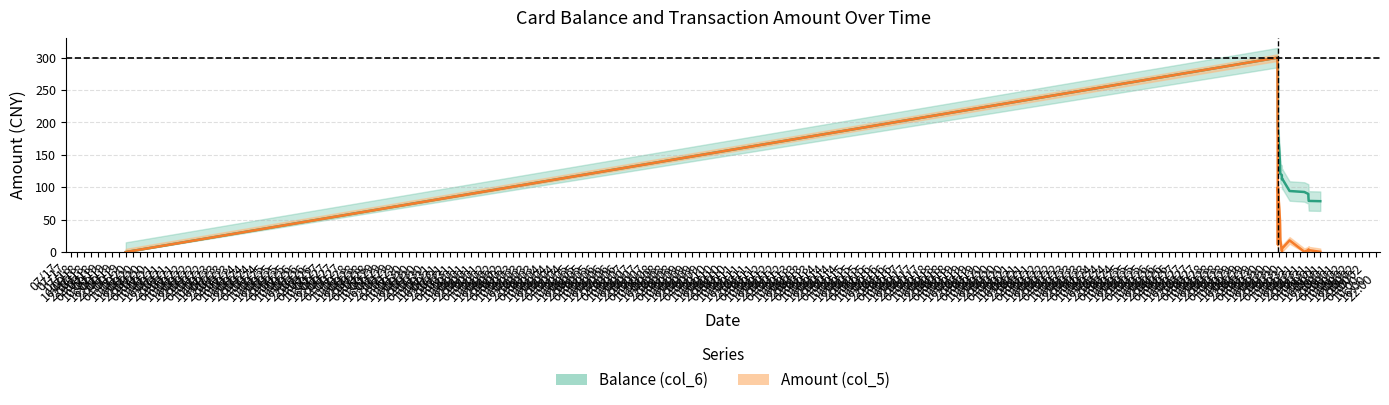

Rank the series by their average value, from highest to lowest.

Balance (col_6), Amount (col_5)